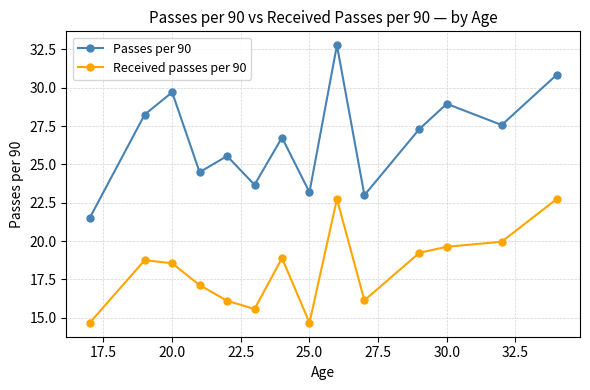

At how many categories does at least one series exceed 14?

14